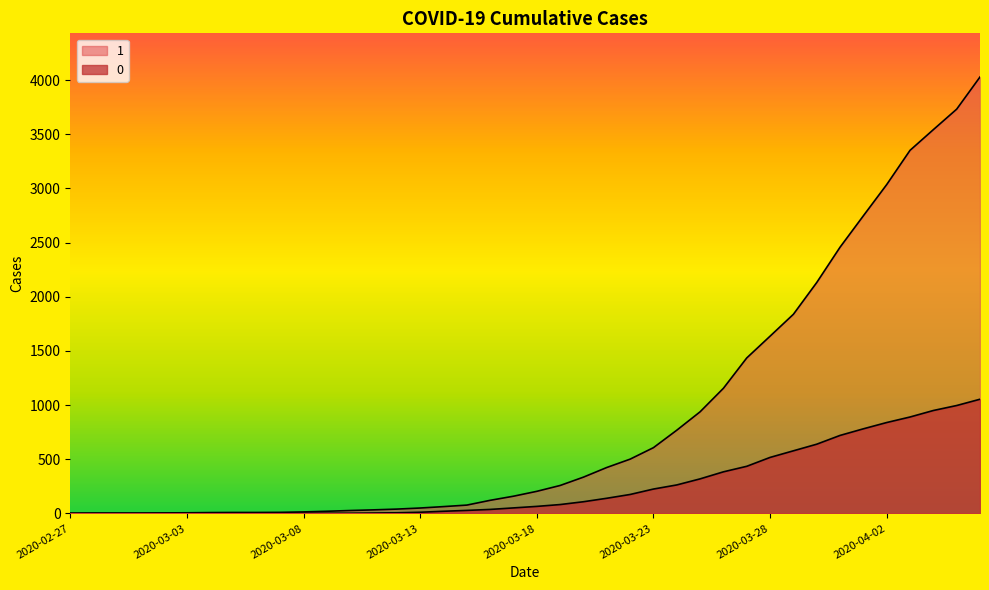

Reading left to right, what are all the values shown in this chart?

1: 2020-02-27=3	2020-02-28=4	2020-02-29=4	2020-03-01=4	2020-03-02=5	2020-03-03=6	2020-03-04=8	2020-03-05=9	2020-03-06=9	2020-03-07=10	2020-03-08=14	2020-03-09=20	2020-03-10=27	2020-03-11=33	2020-03-12=40	2020-03-13=50	2020-03-14=63	2020-03-15=77	2020-03-16=121	2020-03-17=159	2020-03-18=204	2020-03-19=258	2020-03-20=335	2020-03-21=424	2020-03-22=501	2020-03-23=607	2020-03-24=768	2020-03-25=938	2020-03-26=1155	2020-03-27=1435	2020-03-28=1636	2020-03-29=1838	2020-03-30=2131	2020-03-31=2457	2020-04-01=2747	2020-04-02=3035	2020-04-03=3351	2020-04-04=3542	2020-04-05=3731	2020-04-06=4028
0: 2020-02-27=0	2020-02-28=0	2020-02-29=0	2020-03-01=0	2020-03-02=0	2020-03-03=0	2020-03-04=0	2020-03-05=0	2020-03-06=0	2020-03-07=1	2020-03-08=2	2020-03-09=2	2020-03-10=2	2020-03-11=4	2020-03-12=6	2020-03-13=11	2020-03-14=20	2020-03-15=28	2020-03-16=37	2020-03-17=51	2020-03-18=65	2020-03-19=82	2020-03-20=108	2020-03-21=140	2020-03-22=175	2020-03-23=225	2020-03-24=263	2020-03-25=319	2020-03-26=384	2020-03-27=435	2020-03-28=517	2020-03-29=578	2020-03-30=639	2020-03-31=720	2020-04-01=781	2020-04-02=839	2020-04-03=890	2020-04-04=950	2020-04-05=996	2020-04-06=1054